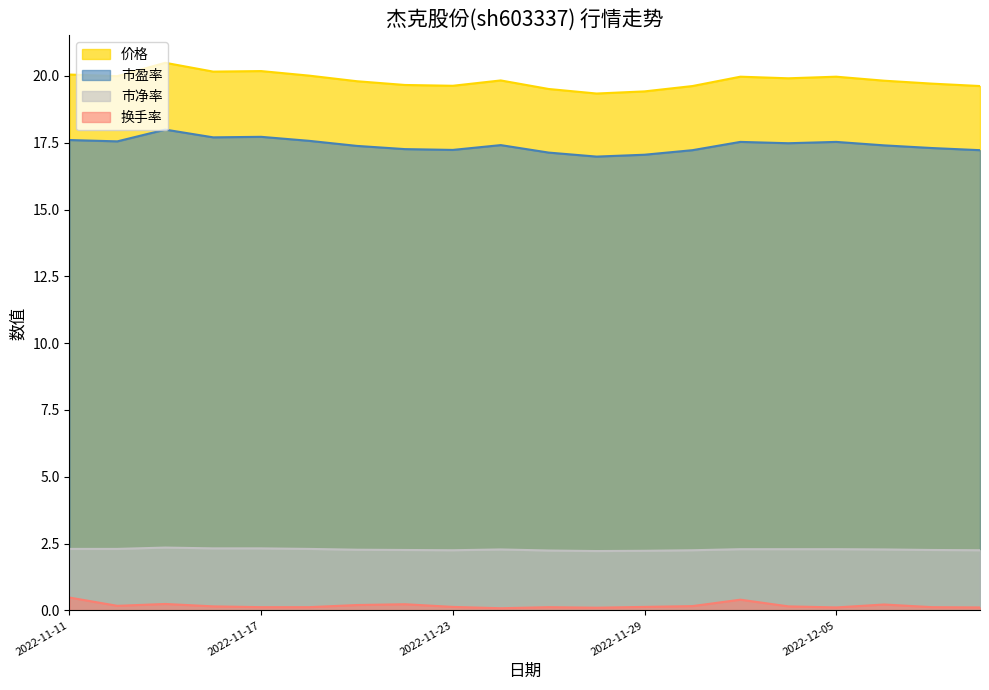

True or false: 市盈率 and 换手率 cross at least once.

False